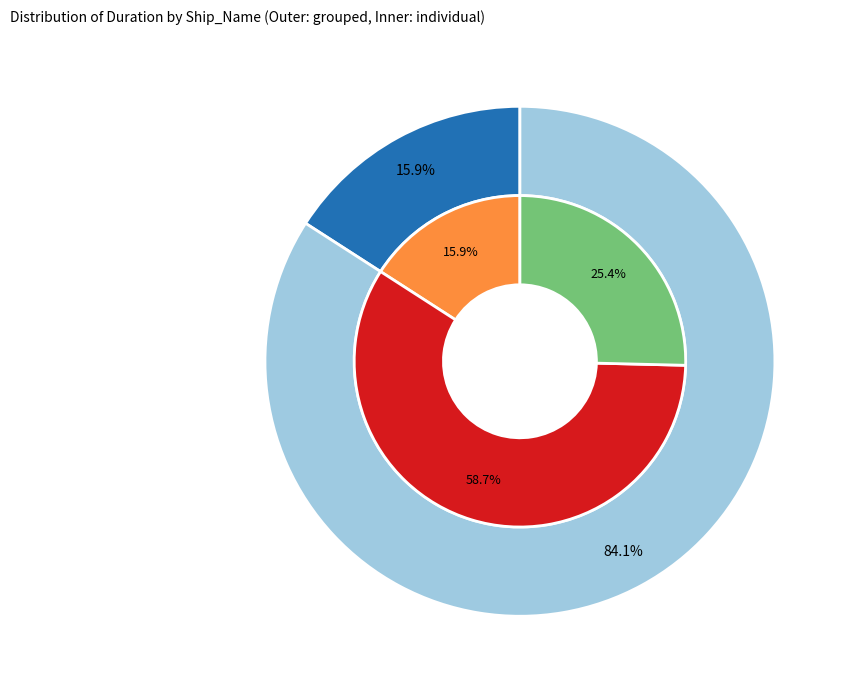

How many segments does this pie chart have?

3